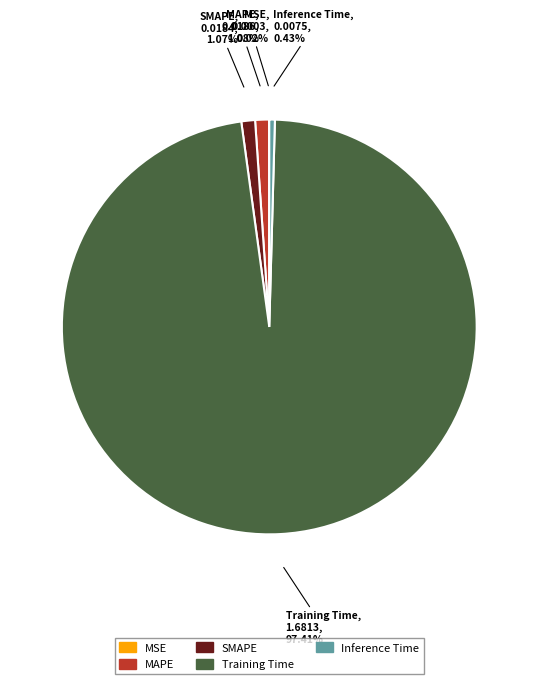

What is the largest slice in the pie chart?

Training Time